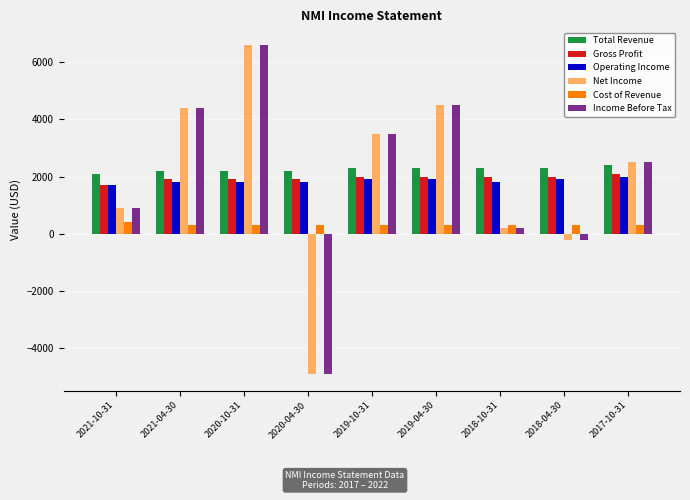

Reading left to right, extract all data points from this chart.

Total Revenue: 2021-10-31=2100	2021-04-30=2200	2020-10-31=2200	2020-04-30=2200	2019-10-31=2300	2019-04-30=2300	2018-10-31=2300	2018-04-30=2300	2017-10-31=2400
Gross Profit: 2021-10-31=1700	2021-04-30=1900	2020-10-31=1900	2020-04-30=1900	2019-10-31=2000	2019-04-30=2000	2018-10-31=2000	2018-04-30=2000	2017-10-31=2100
Operating Income: 2021-10-31=1700	2021-04-30=1800	2020-10-31=1800	2020-04-30=1800	2019-10-31=1900	2019-04-30=1900	2018-10-31=1800	2018-04-30=1900	2017-10-31=2000
Net Income: 2021-10-31=900	2021-04-30=4400	2020-10-31=6600	2020-04-30=-4900	2019-10-31=3500	2019-04-30=4500	2018-10-31=200	2018-04-30=-200	2017-10-31=2500
Cost of Revenue: 2021-10-31=400	2021-04-30=300	2020-10-31=300	2020-04-30=300	2019-10-31=300	2019-04-30=300	2018-10-31=300	2018-04-30=300	2017-10-31=300
Income Before Tax: 2021-10-31=900	2021-04-30=4400	2020-10-31=6600	2020-04-30=-4900	2019-10-31=3500	2019-04-30=4500	2018-10-31=200	2018-04-30=-200	2017-10-31=2500